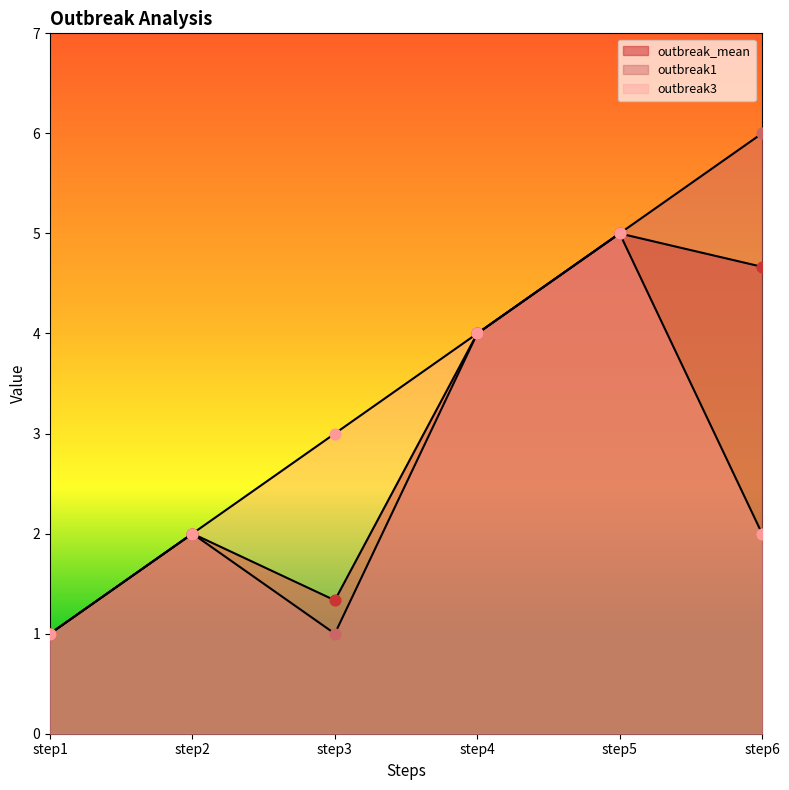

Which series contains the lowest Y value?

outbreak_mean